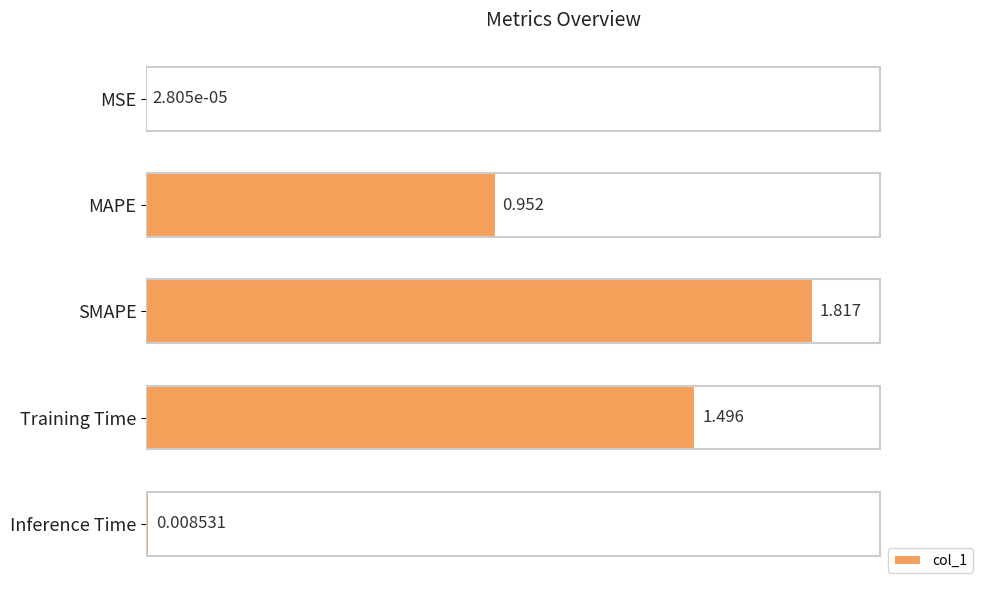

Which has a higher value, SMAPE or Inference Time?

SMAPE